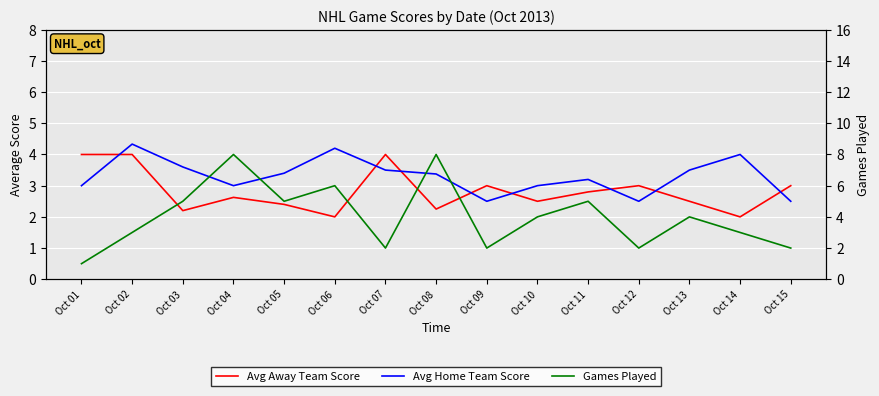

True or false: Avg Home Team Score and Games Played intersect in this chart.

True